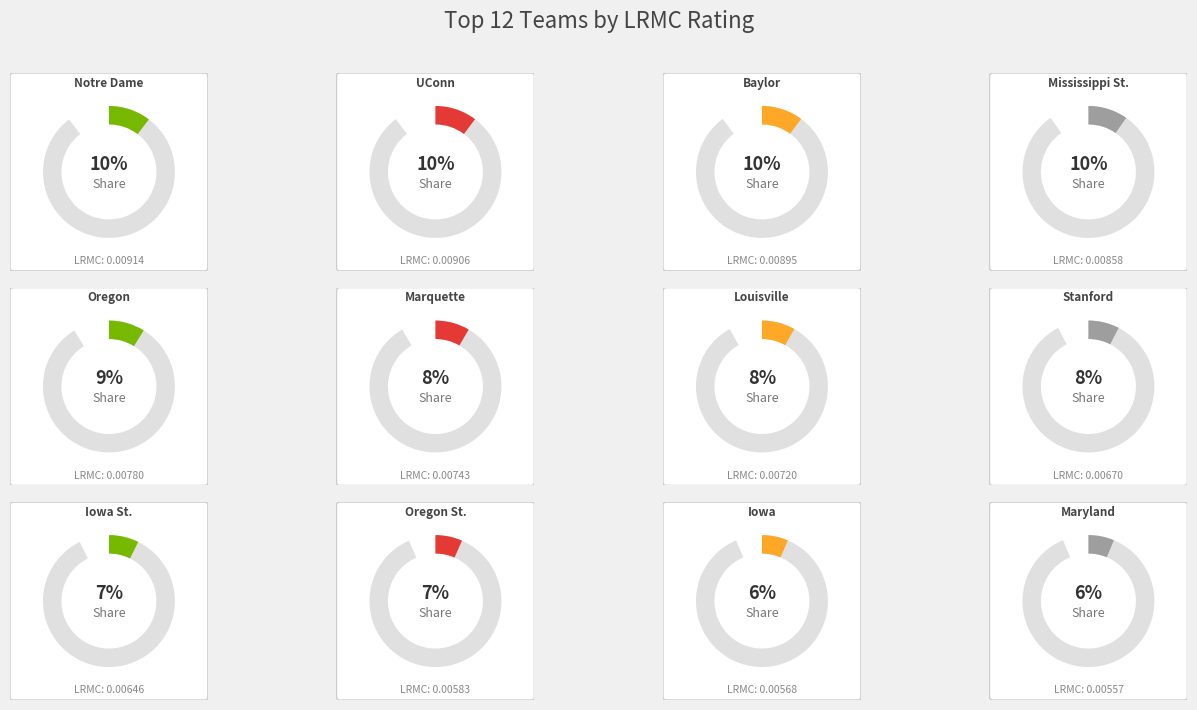

Does Baylor account for over 50% of the chart?

No